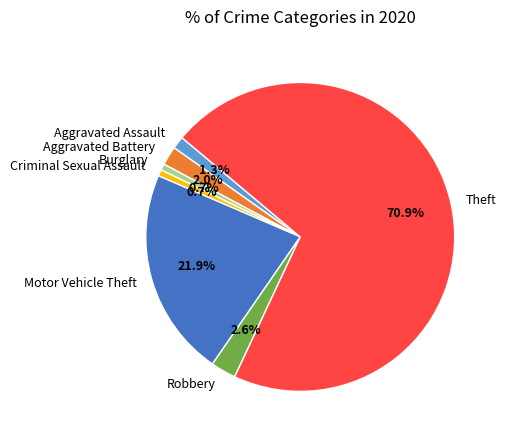

Which has a higher value, Theft or Criminal Sexual Assault?

Theft